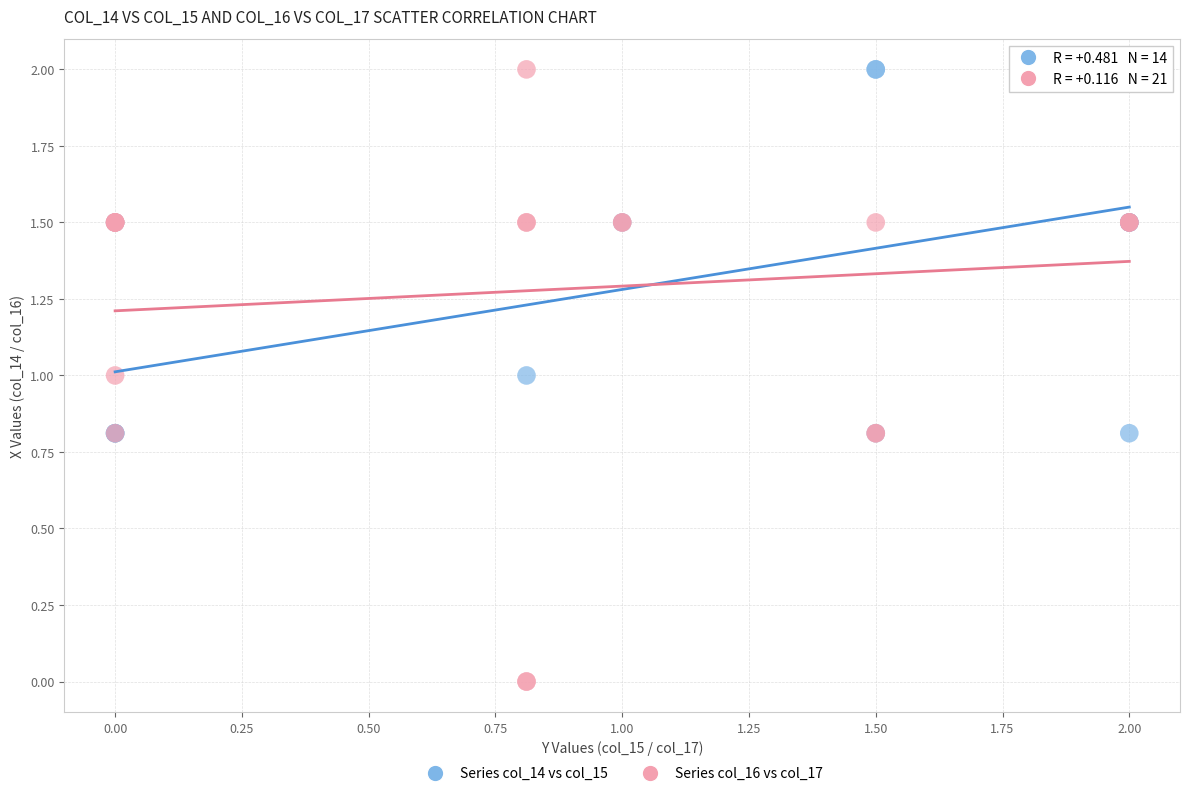

What are all the series names shown in the legend?

Series col_14 vs col_15, Series col_16 vs col_17